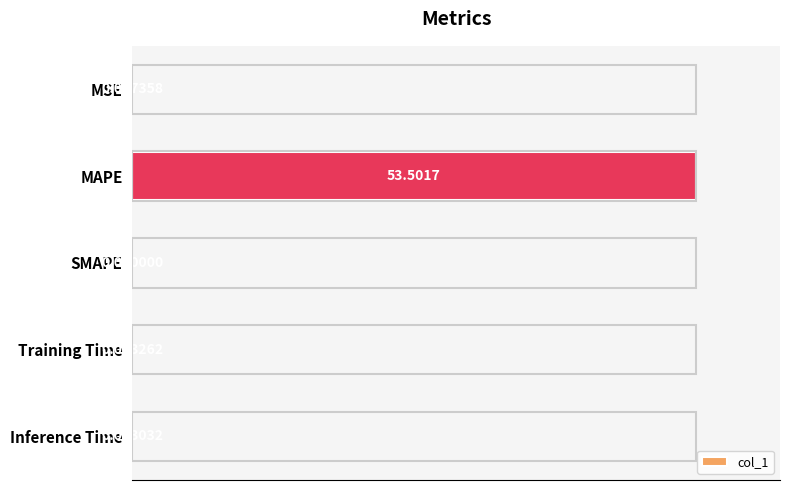

At which label is the value closest to 50?

MSE